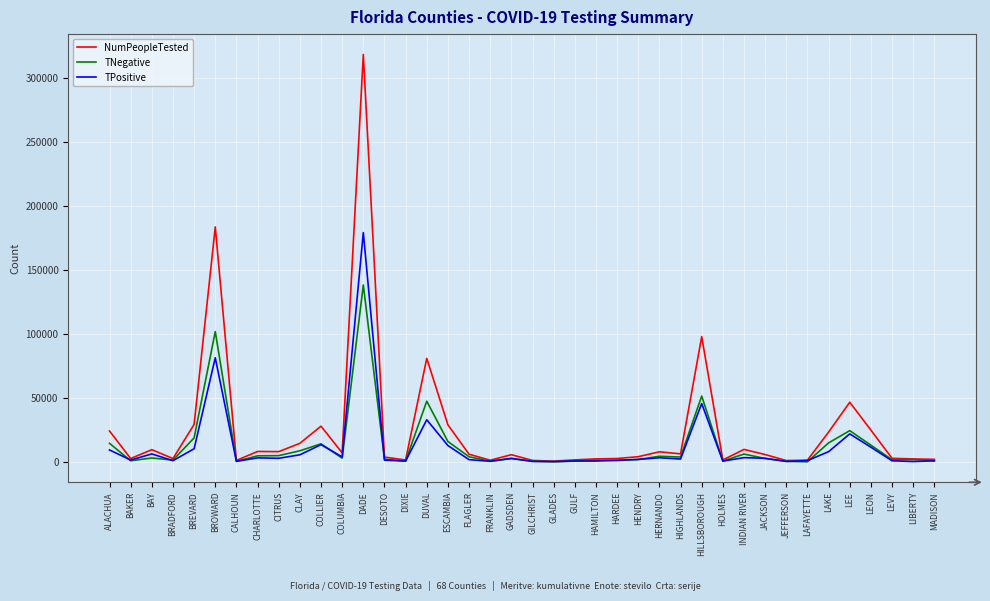

The NumPeopleTested series shows 6516 at HIGHLANDS. True or false?

True